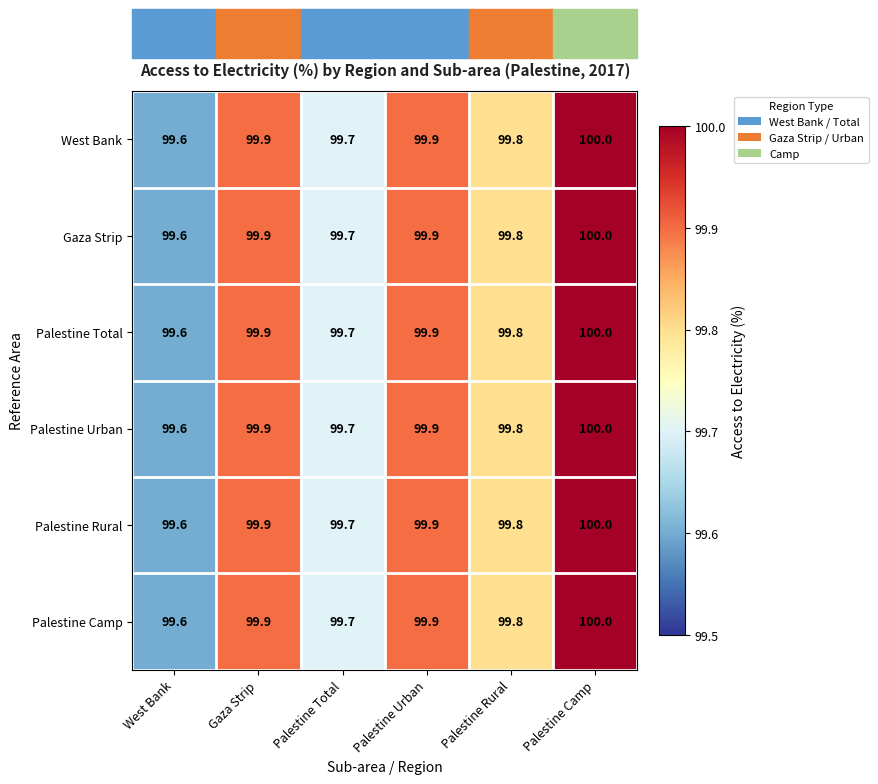

Count the West Bank values in the range 99 to 100.

6